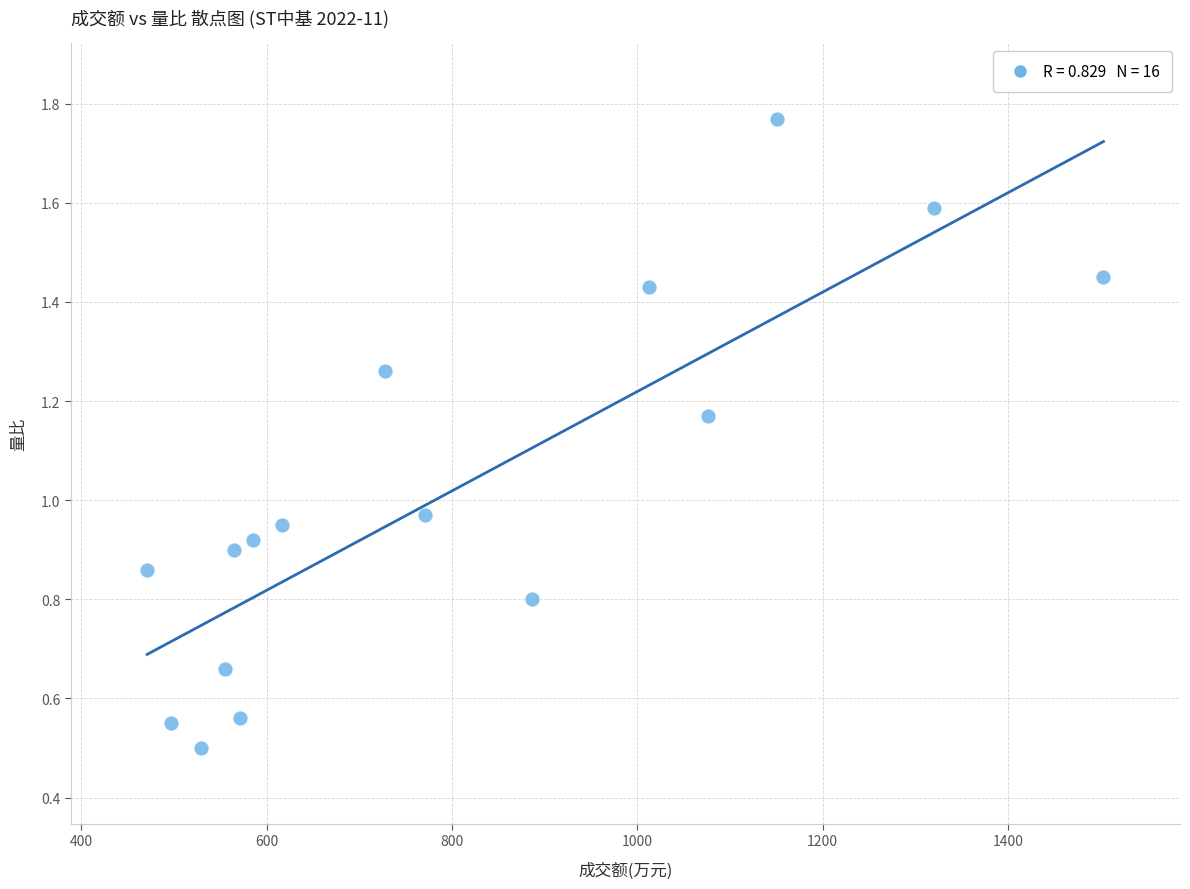

What is the range of X values (max minus min)?

1032.0